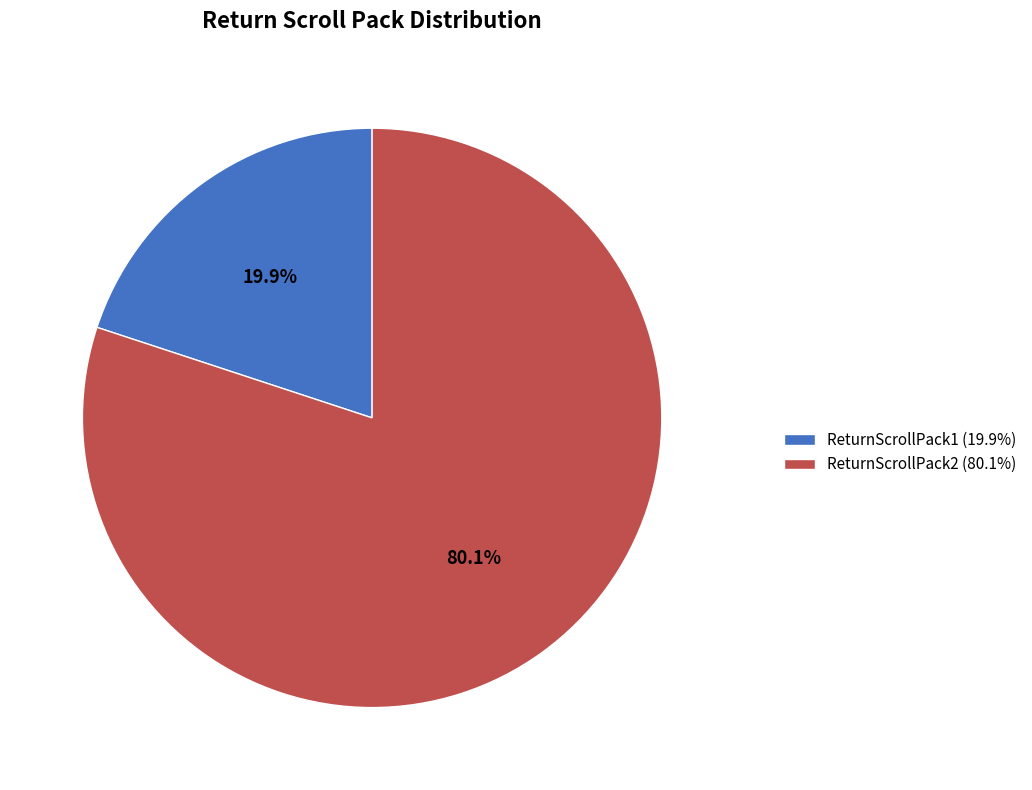

What is the total percentage of ReturnScrollPack2 and ReturnScrollPack1?

100.0%